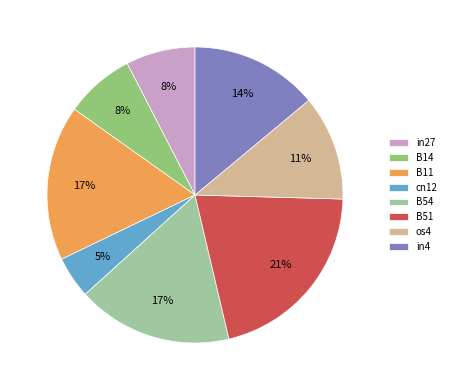

What percentage is the cn12 slice, to the nearest percent?

5%